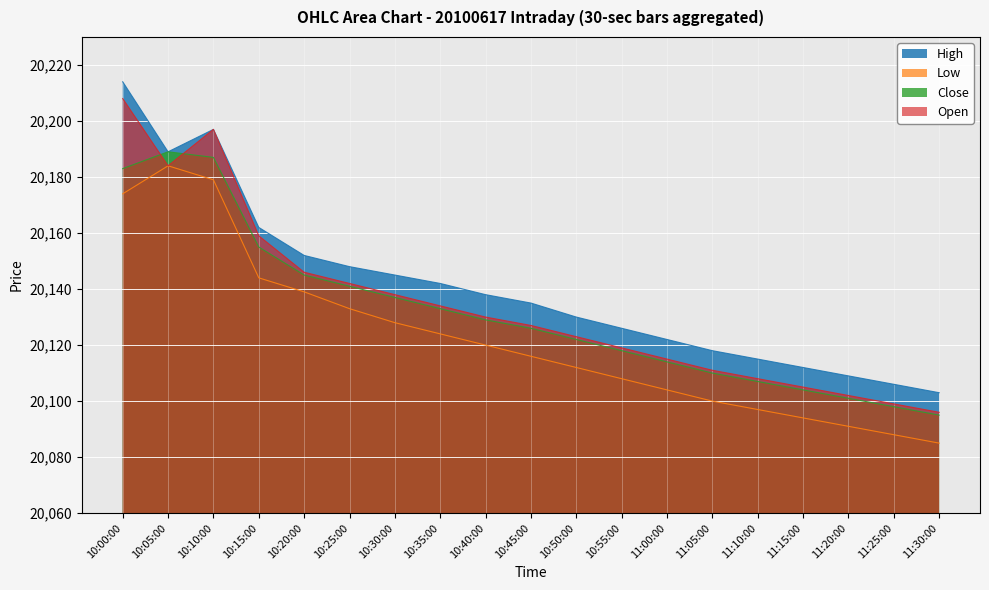

True or false: low and close cross at least once.

False